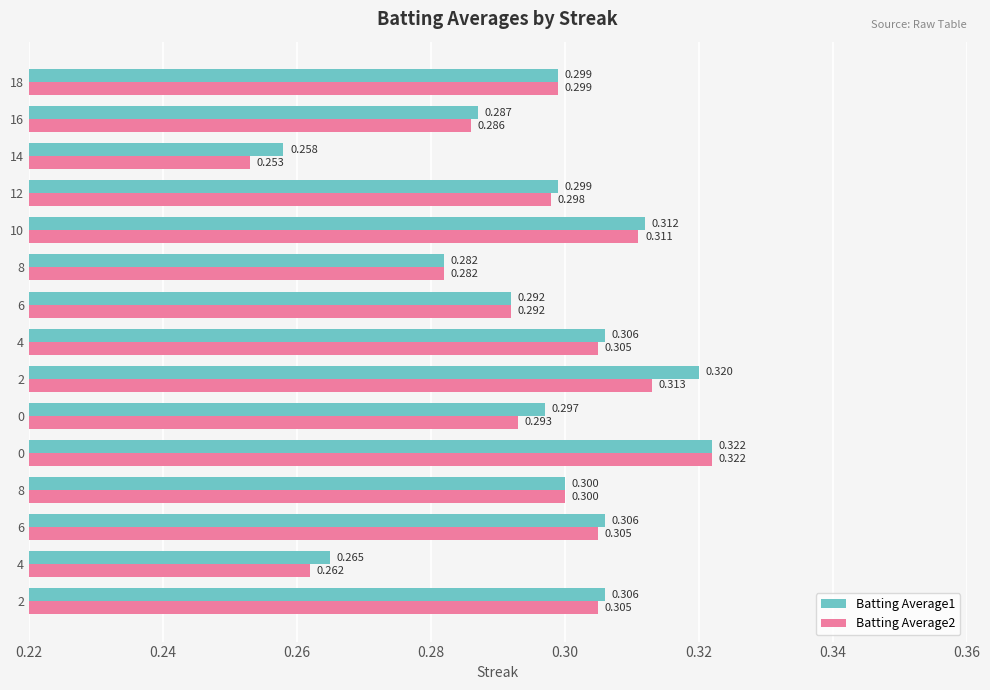

Which series has the largest total across all categories?

Batting Average1